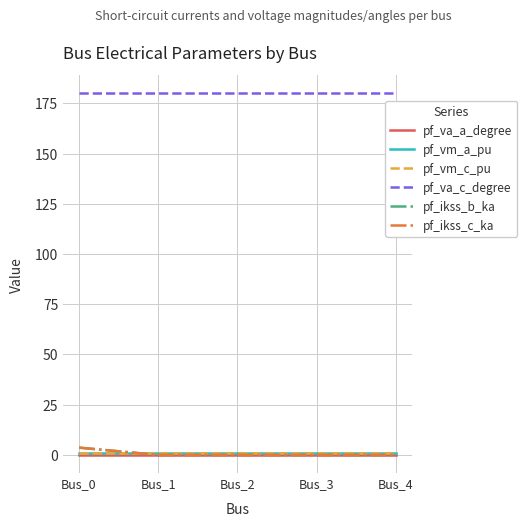

True or false: pf_va_c_degree has a value of 117.0 at Bus_0.

False